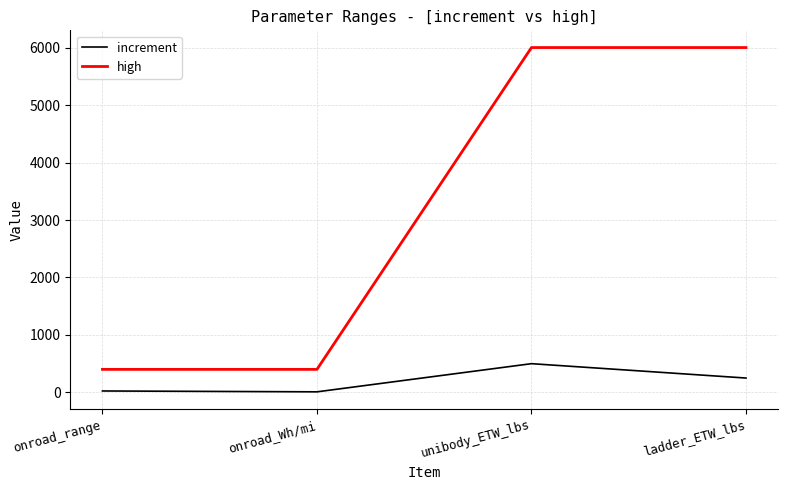

Which series has the largest total across all categories?

high